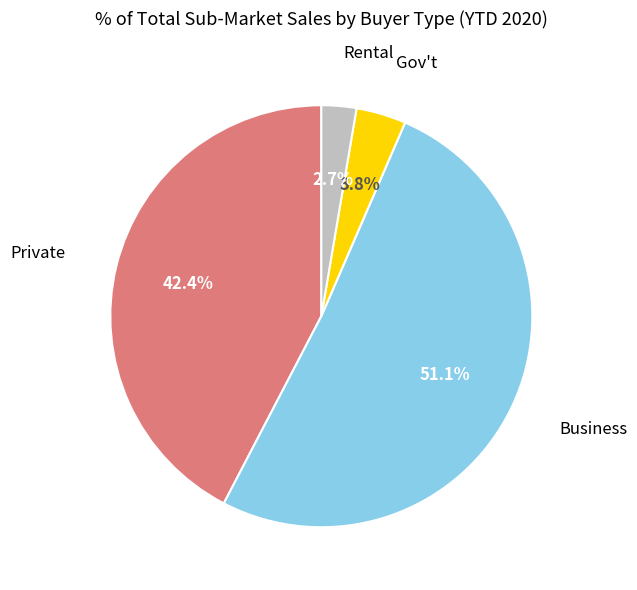

Is there any slice that represents more than half of the pie?

Yes